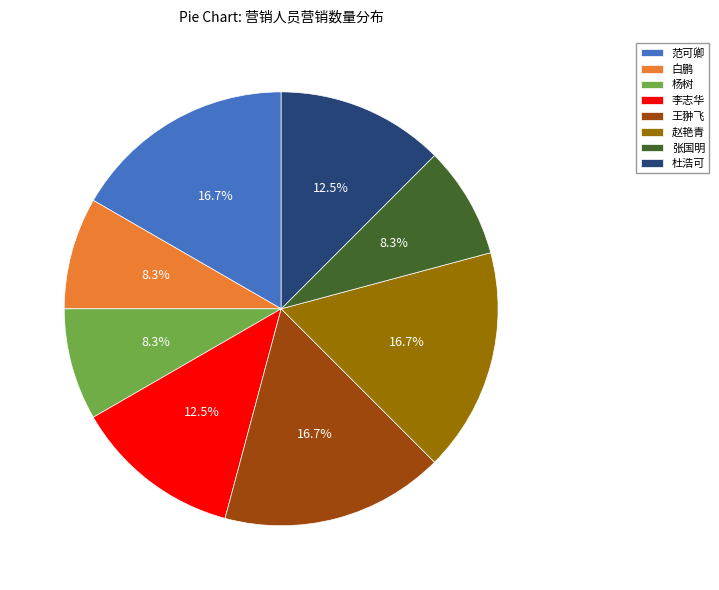

How many slices are in this pie chart?

8